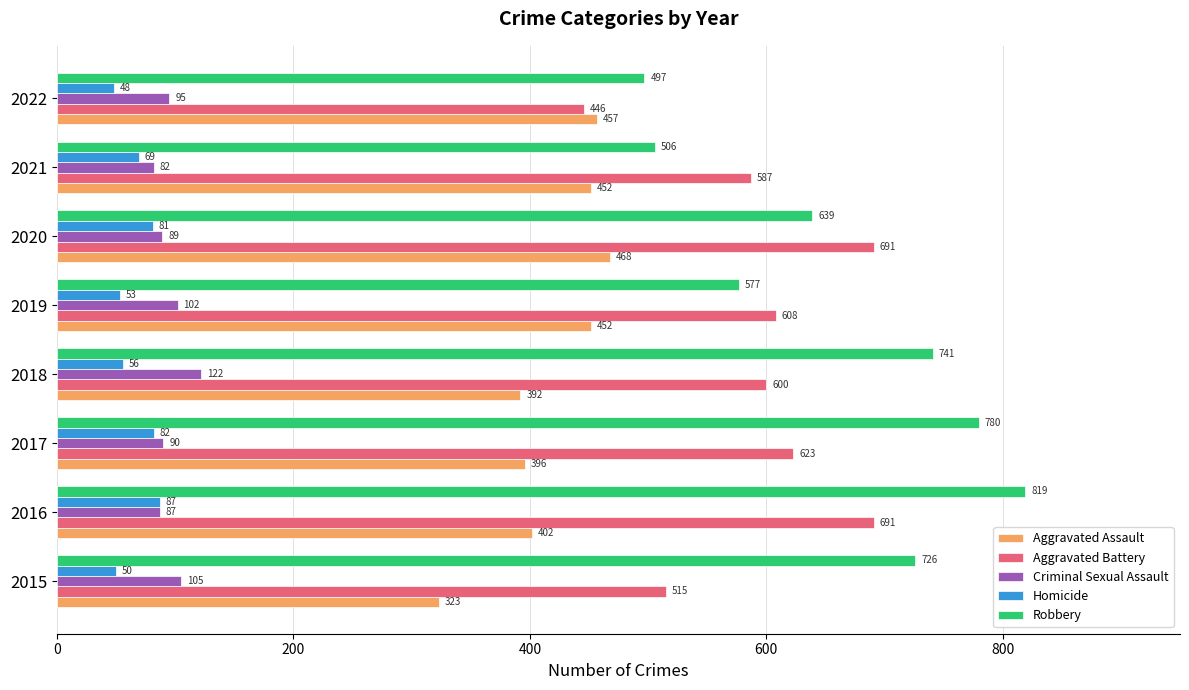

True or false: Aggravated Assault has a value of 392 at 2018.

True